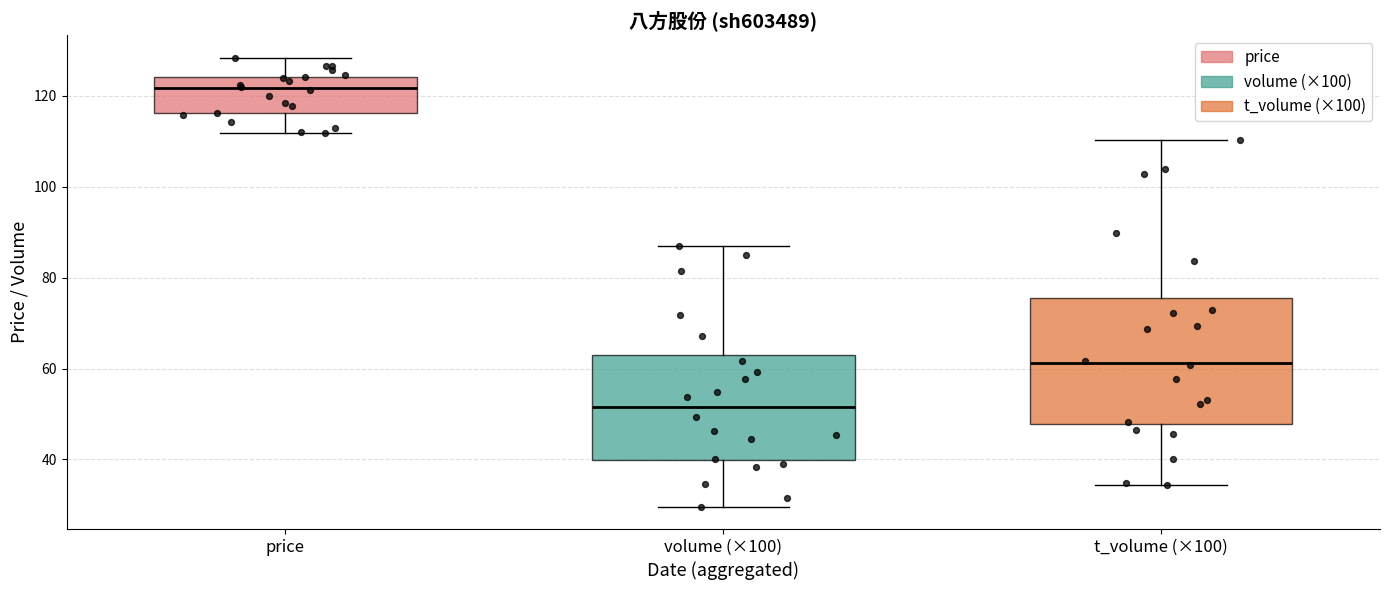

Reading left to right, transcribe this box plot: for each box, give where its median line is, the range the box spans, and where its two whiskers end, as read against the y-axis. The values are not printed on the chart, so give them approximately, as read against the axis.

price: median 122, box 116 to 124, whiskers 112 to 128
volume (×100): median 52, box 40 to 64, whiskers 30 to 86
t_volume (×100): median 62, box 48 to 76, whiskers 34 to 110